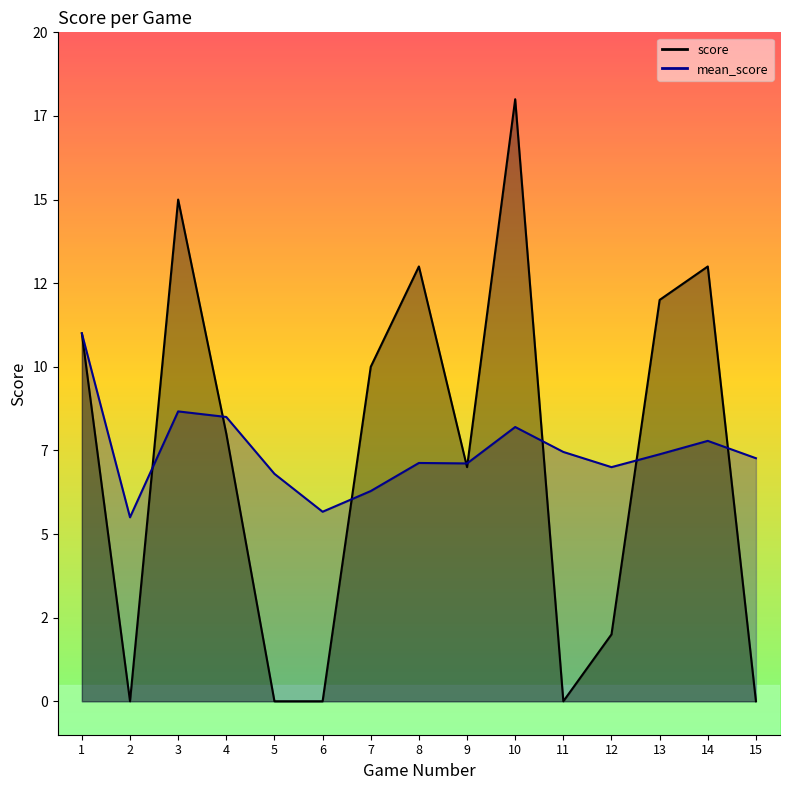

The value of mean_score at 12 is 7.0. True or false?

True